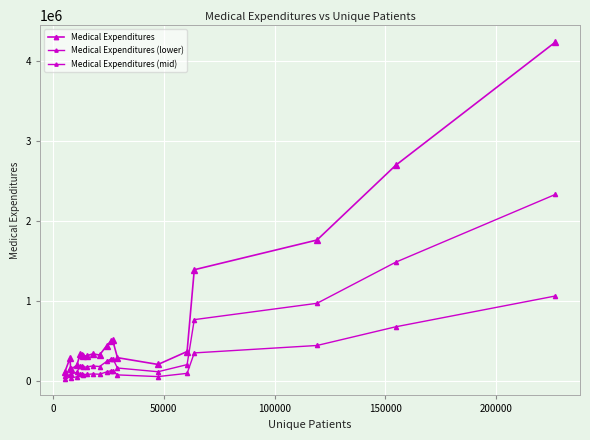

How many lines are shown in the chart?

3